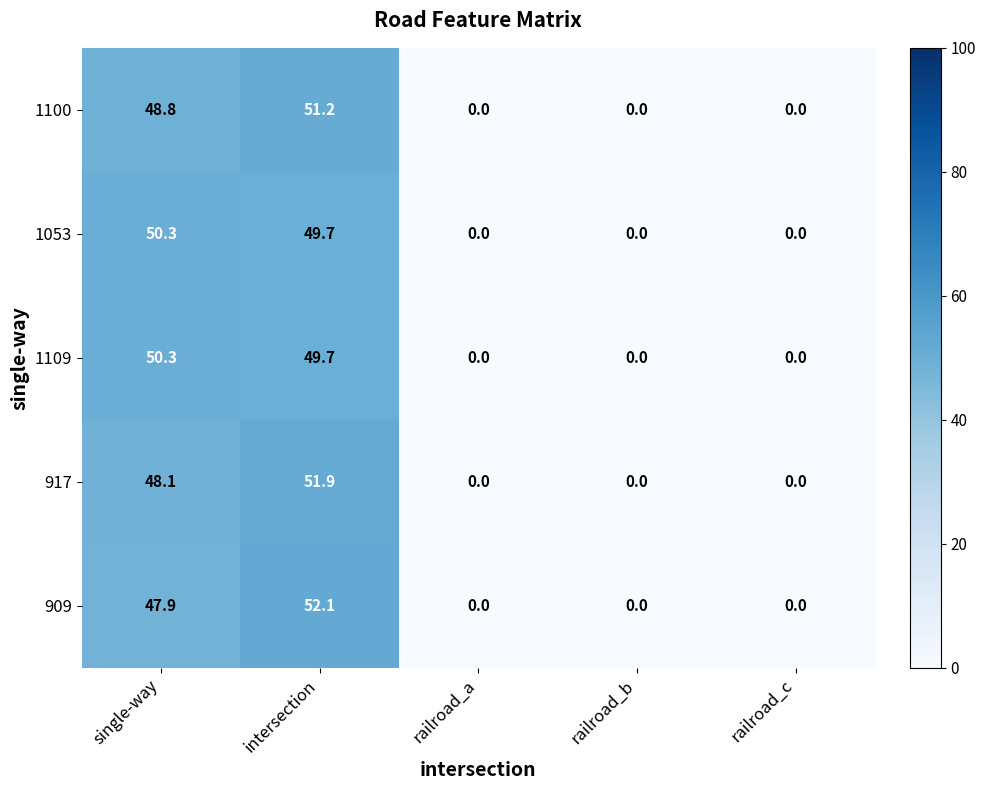

What is the difference between the 1053 values at intersection and single-way?

0.6